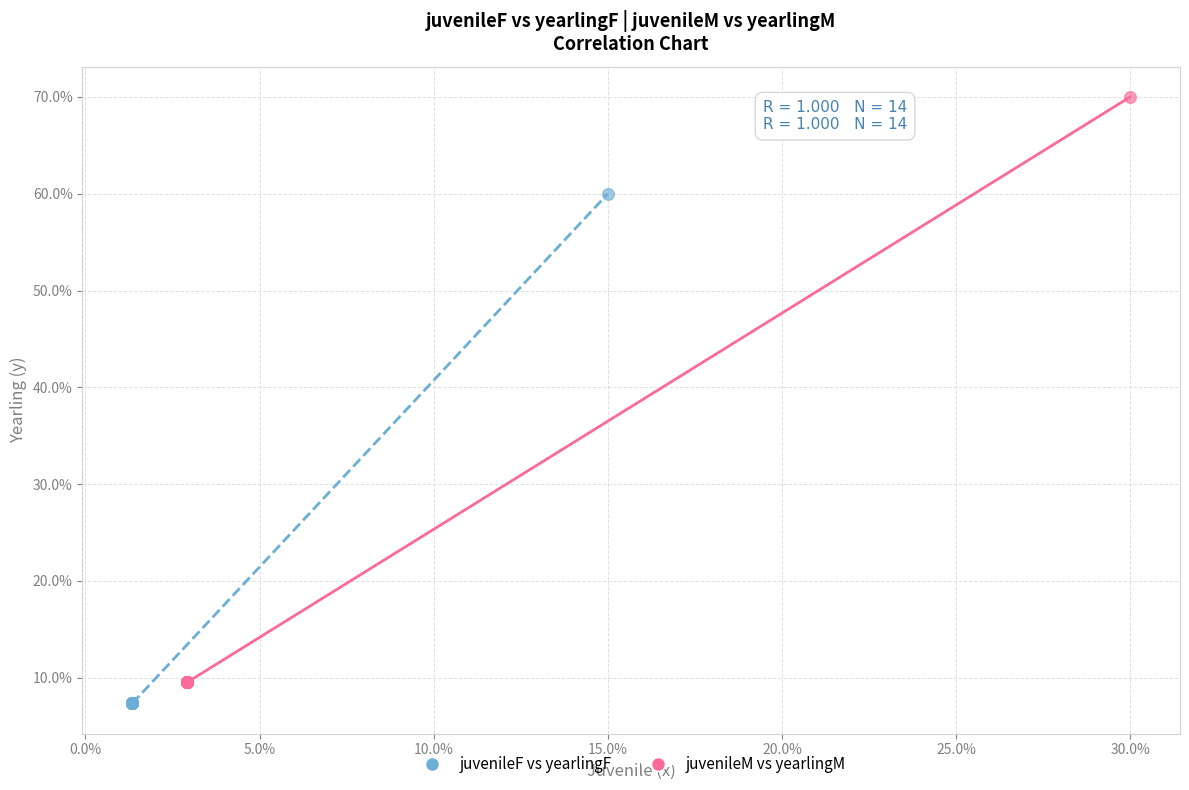

Which series reaches the minimum Y coordinate?

juvenileF vs yearlingF